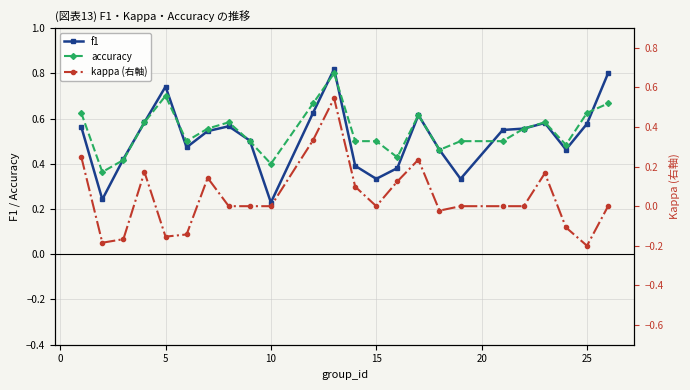

How many f1 values are between 0 and 1?

24